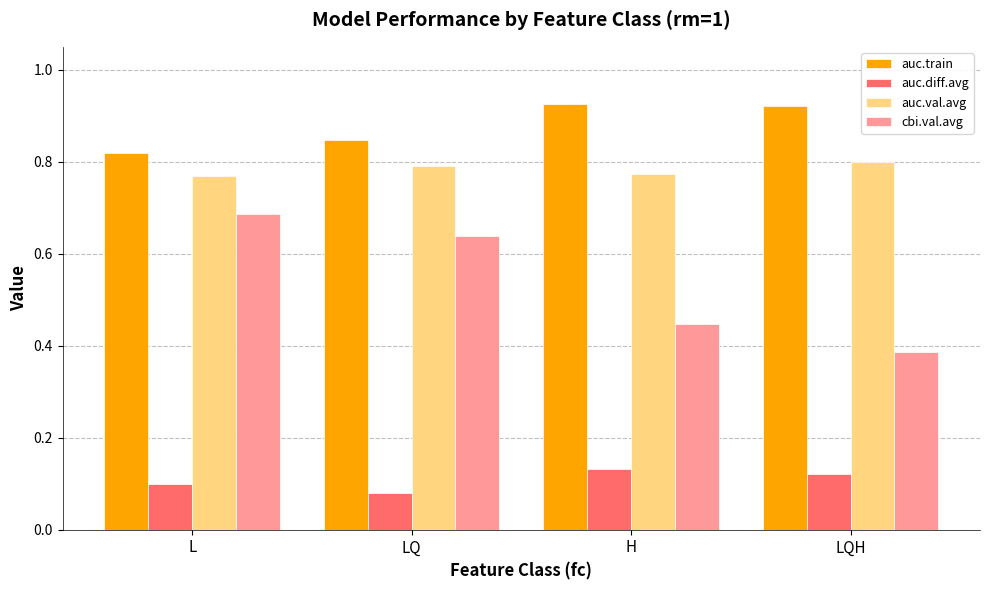

Which series has the largest range (max minus min)?

cbi.val.avg